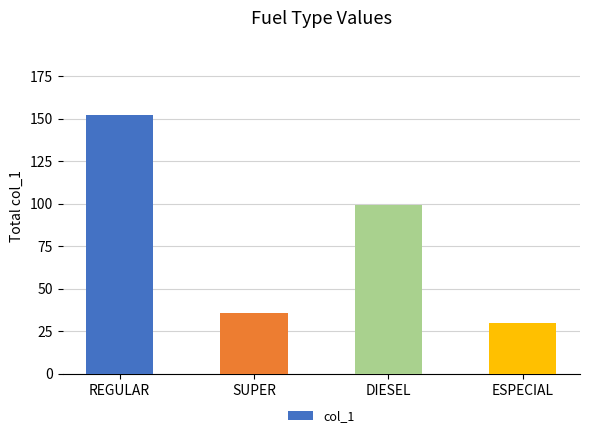

Rank the categories by value from highest to lowest.

REGULAR, DIESEL, SUPER, ESPECIAL